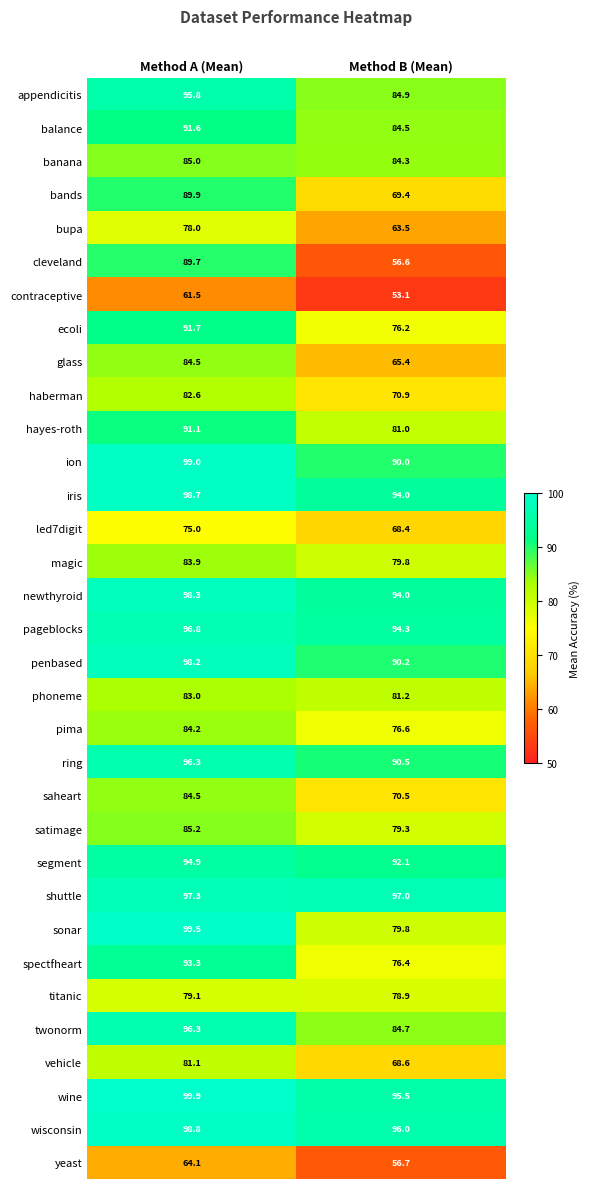

The value of cleveland at Method B (Mean) is 36.3. True or false?

False